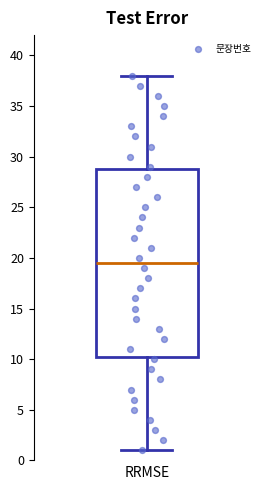

Read this box plot against the y-axis: the position of the median line, the range covered by the box, and the ends of both whiskers. The values are not printed on the chart, so give them approximately, as read against the axis.

median 19.5, box 10.5 to 29.0, whiskers 1.0 to 38.0